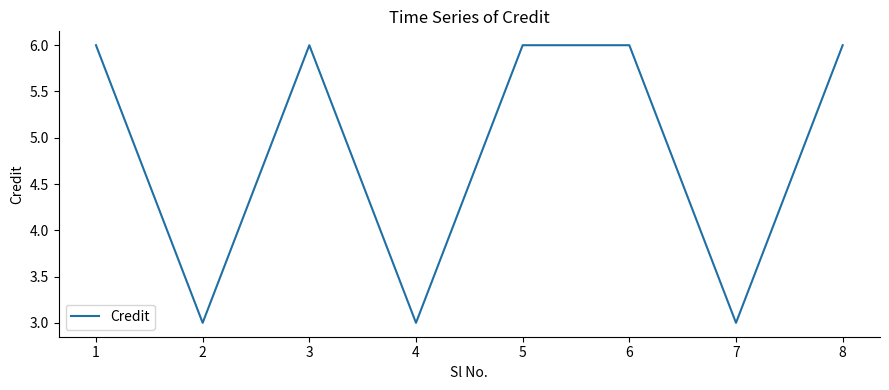

What is the ratio of the value at 1 to the value at 5?

1.0